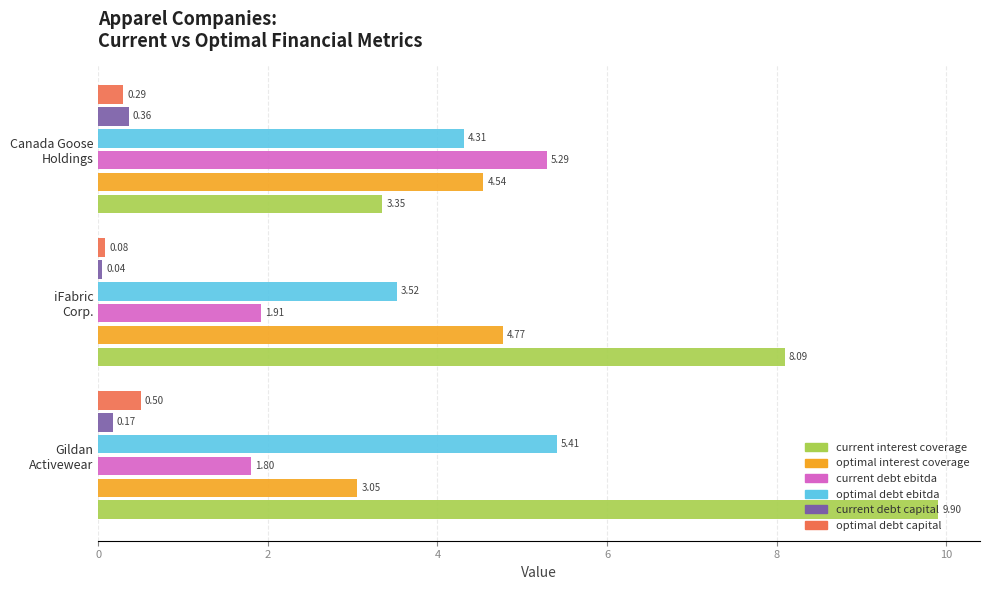

Which series has the largest total across all categories?

current interest coverage